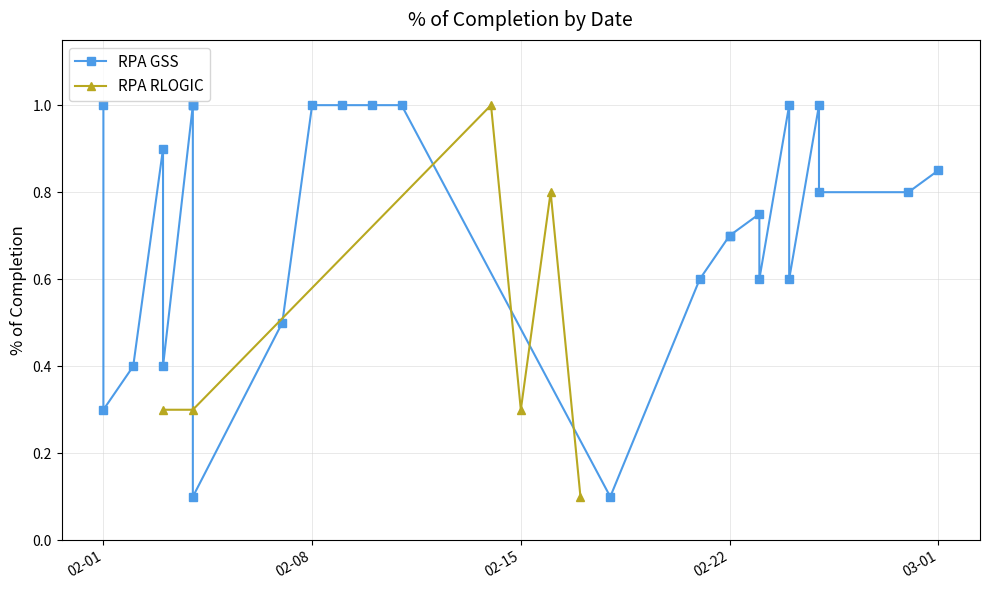

In RPA RLOGIC, how many points are higher than both neighbors (excluding endpoints)?

2